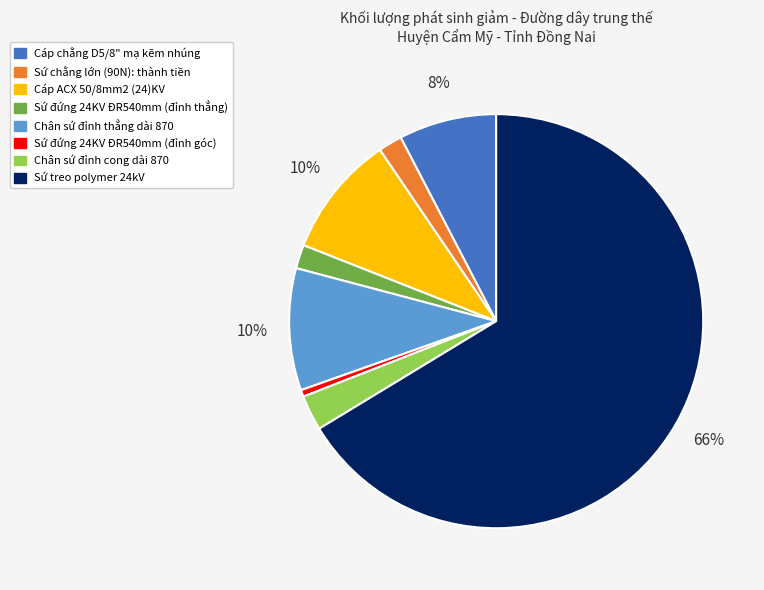

What is the largest slice in the pie chart?

Sứ treo polymer 24kV